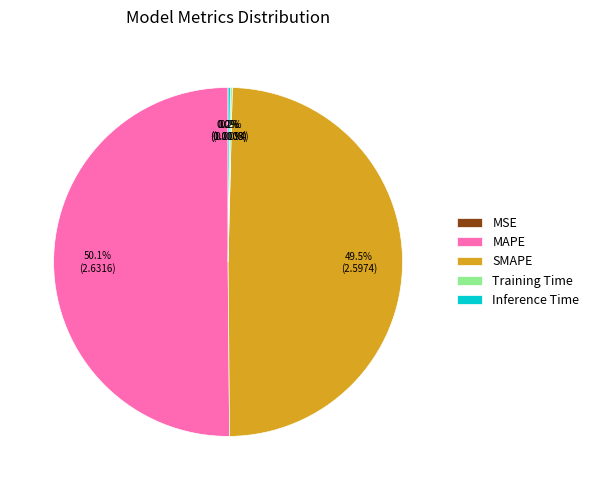

What is the majority slice?

MAPE